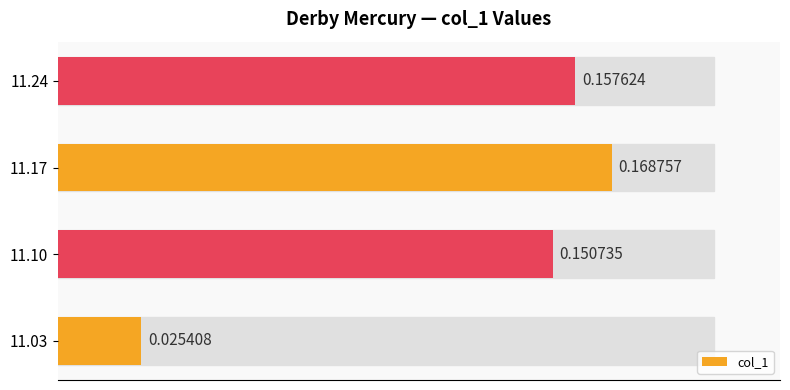

List the labels in order of value, largest first.

11.17, 11.24, 11.10, 11.03